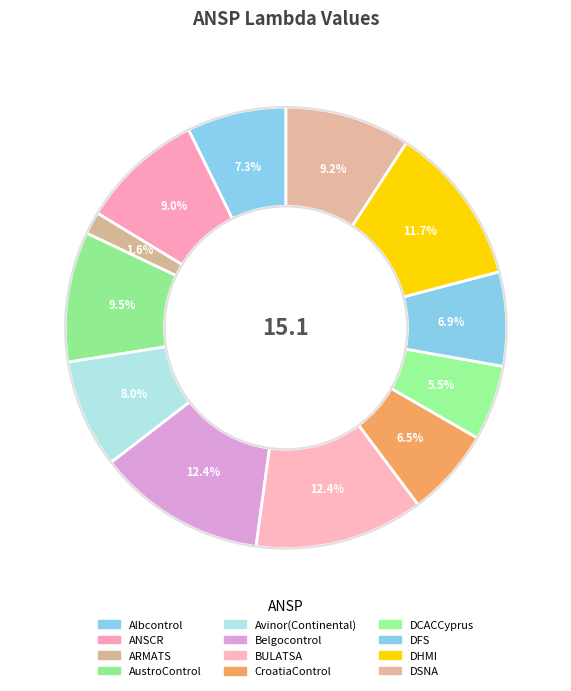

To the nearest percent, what is the average slice percentage?

8%